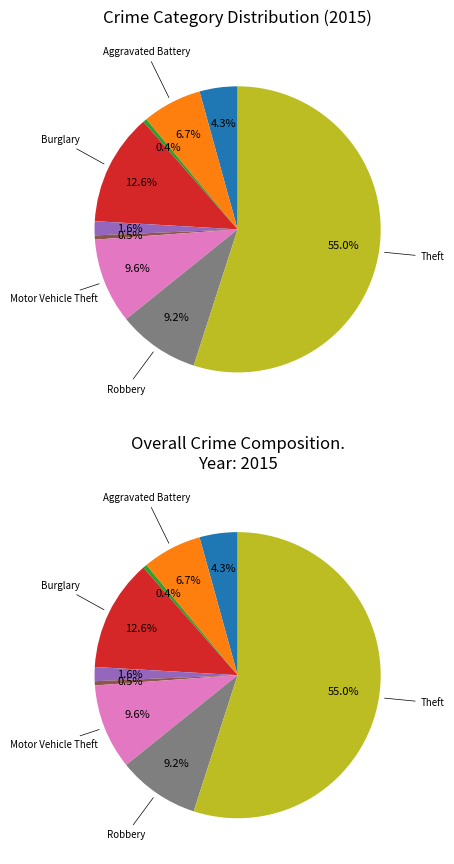

To the nearest percent, what percentage of the pie is Motor Vehicle Theft?

10%